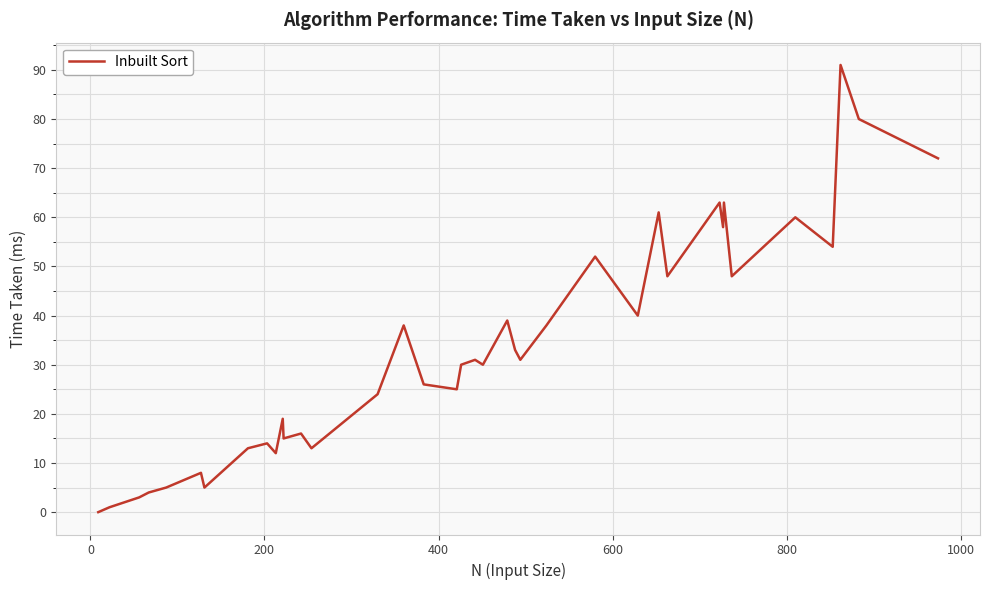

How many interior local valleys (lower than both neighbors) does the data have?

12